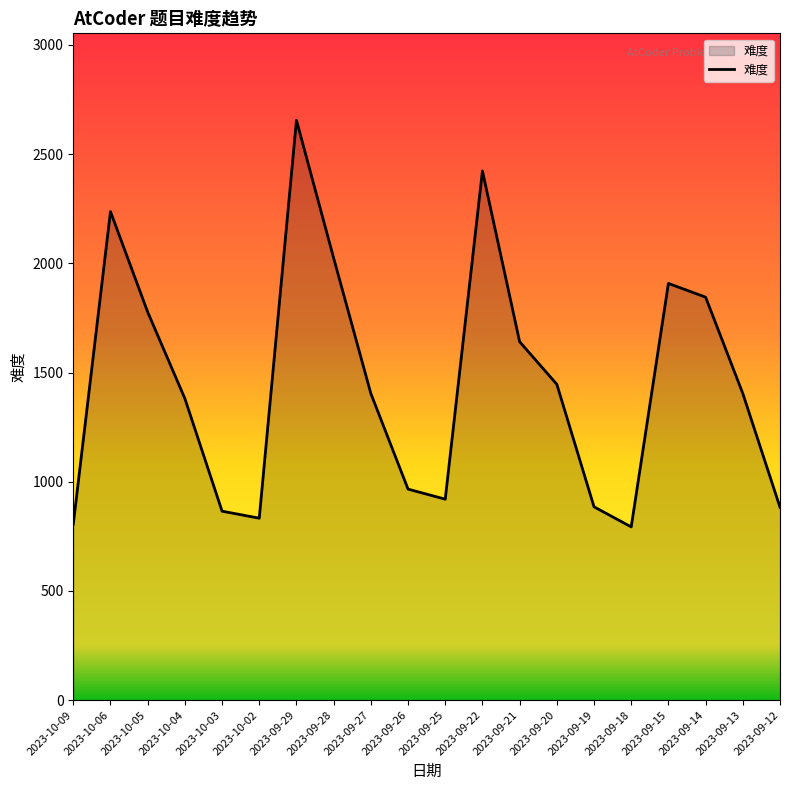

True or false: there are more than 0 points higher than both neighbors.

True